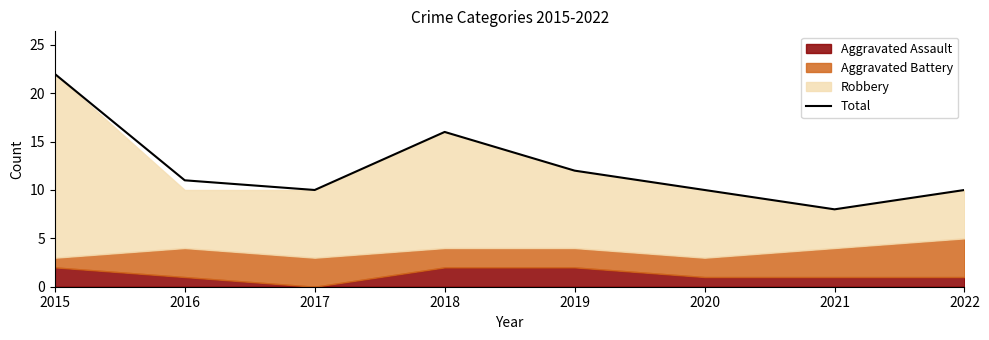

At which category does the data reach its first local peak?

2018